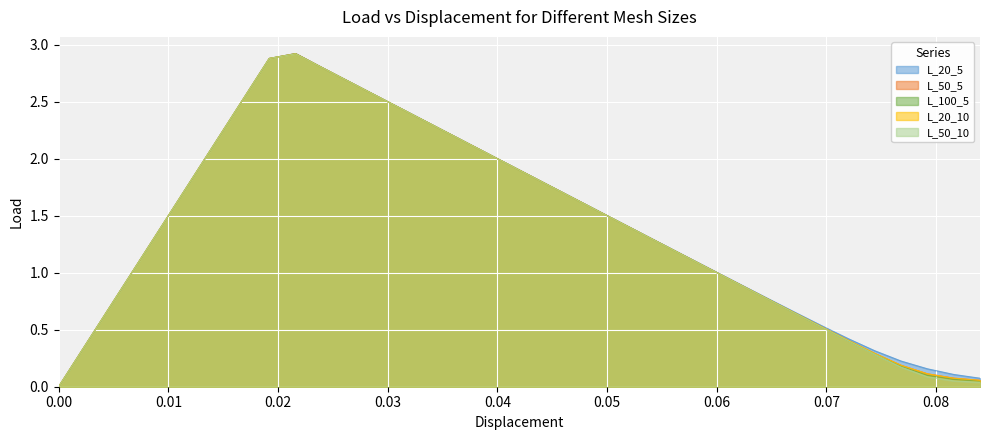

At 0.0744, list the series in order from largest to smallest.

L_20_5, L_20_10, L_50_5, L_100_5, L_50_10